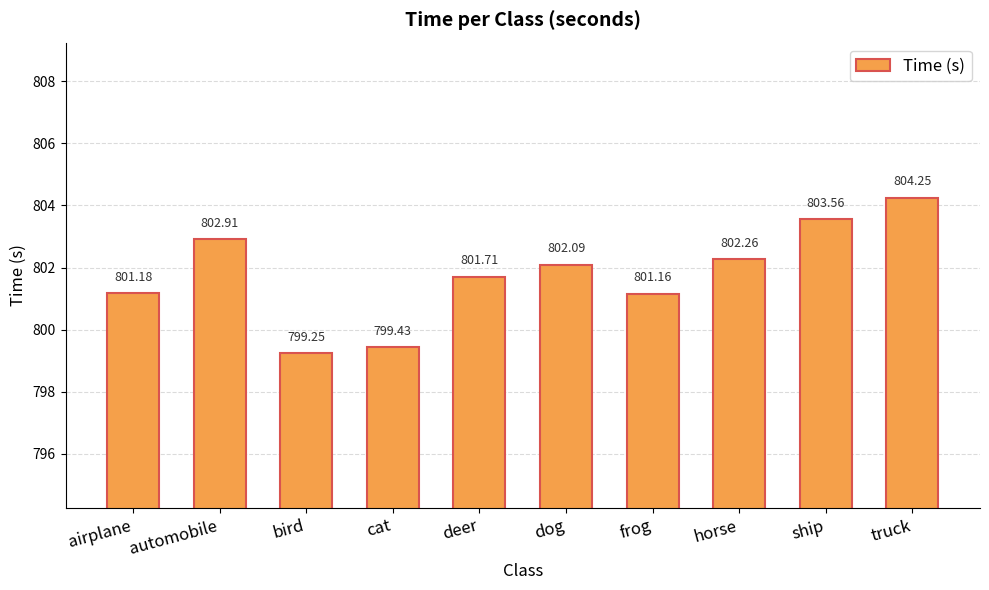

Where is the data nearest to the value 801?

frog